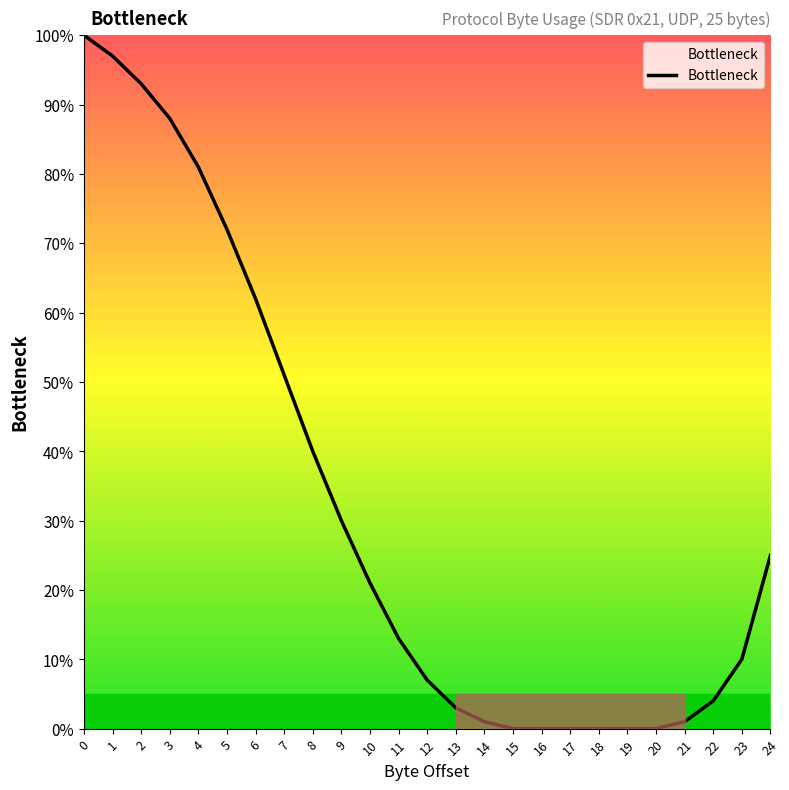

What is the difference between the maximum and second lowest values?

100